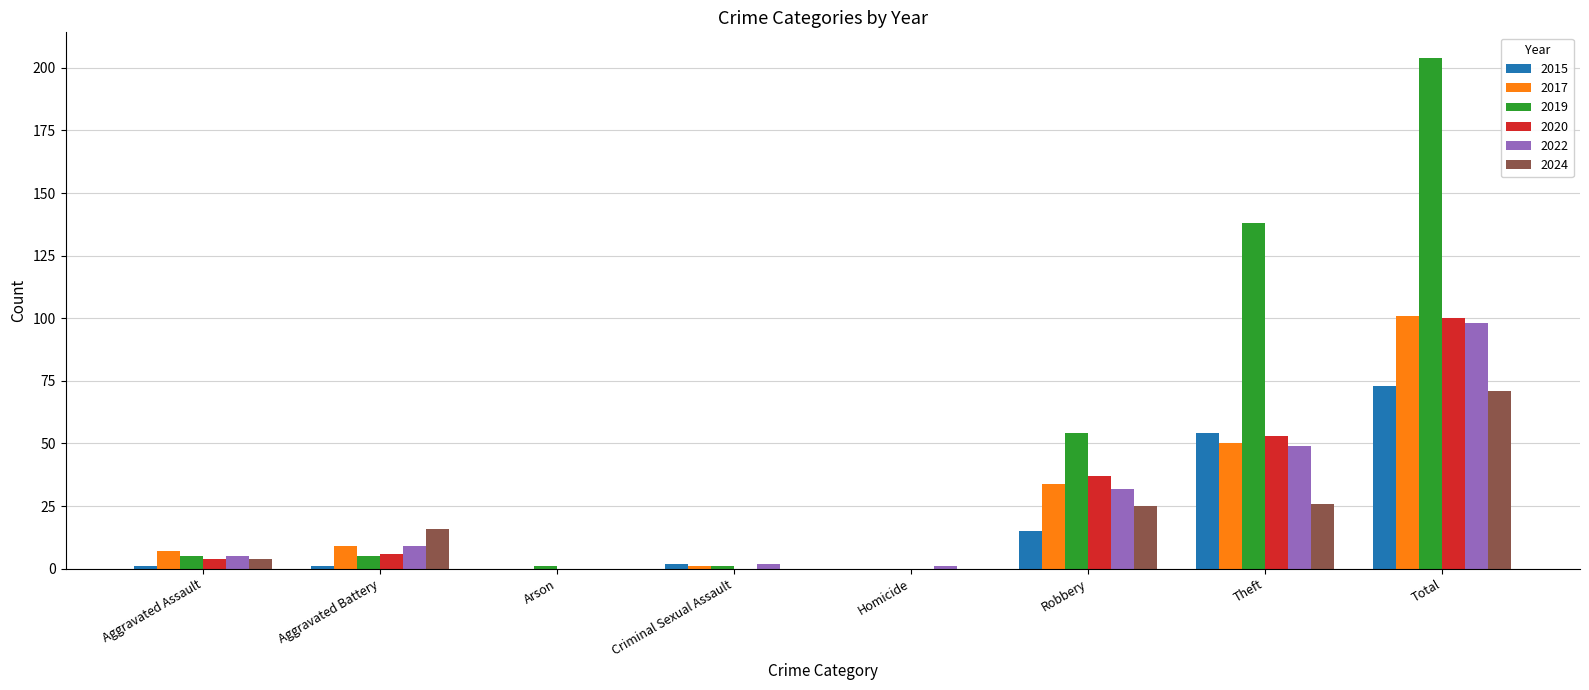

Which label corresponds to the largest value in the chart?

Total